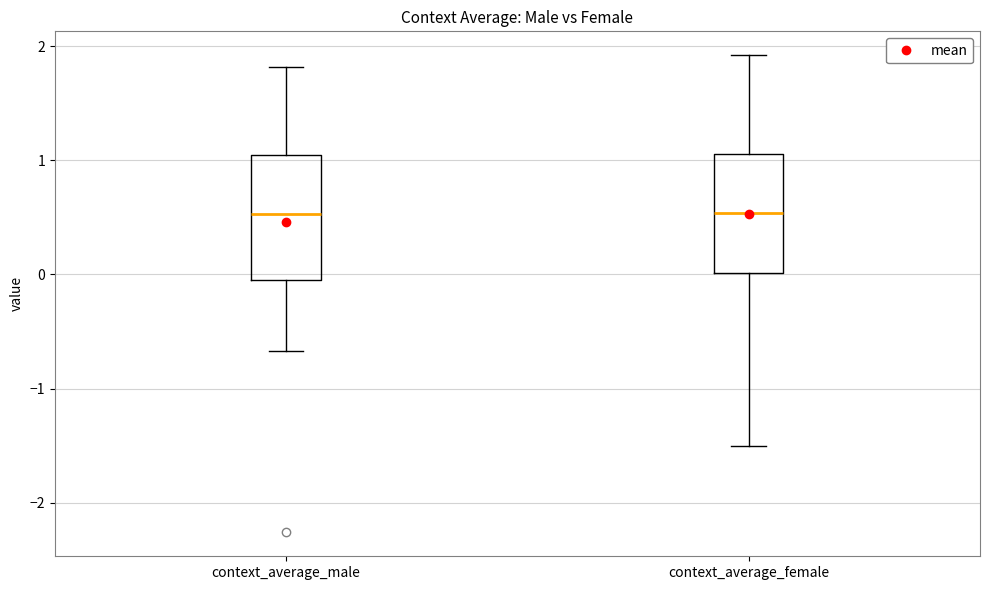

Where is the lower edge of the box for context_average_female on the y-axis? The values are not printed on the chart, so give them approximately, as read against the axis.

0.0